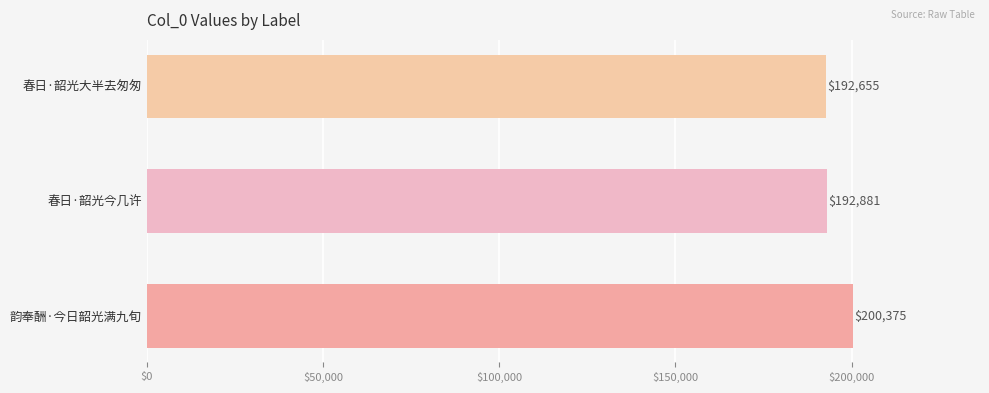

The chart shows a value of 192881 at 春日·韶光今几许. True or false?

True